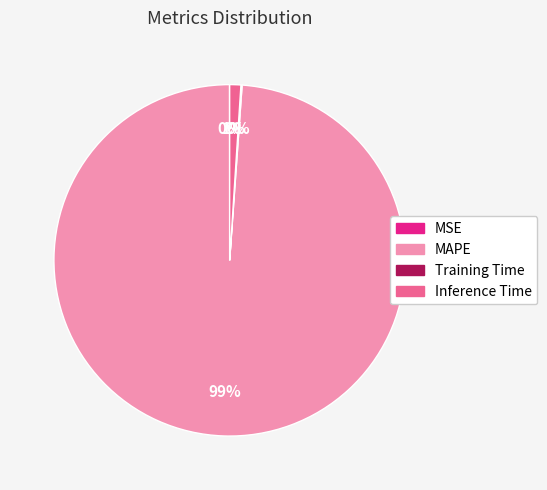

To the nearest percent, what portion does Inference Time represent?

1%